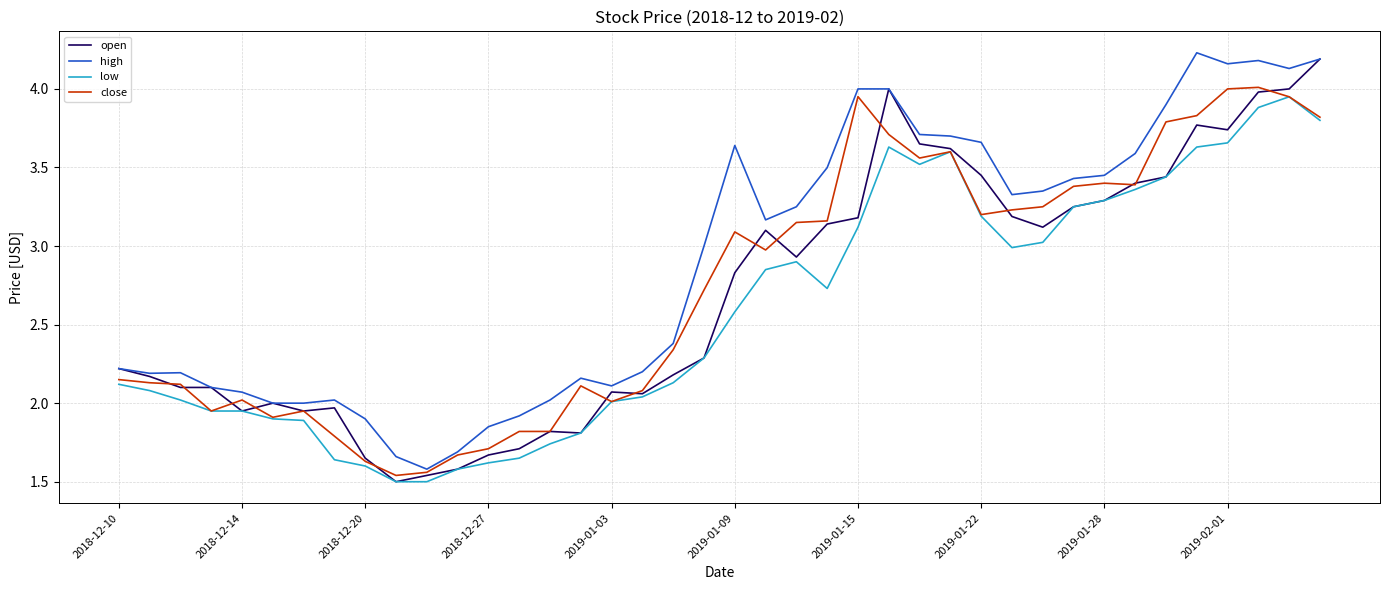

True or false: low and high intersect in this chart.

False